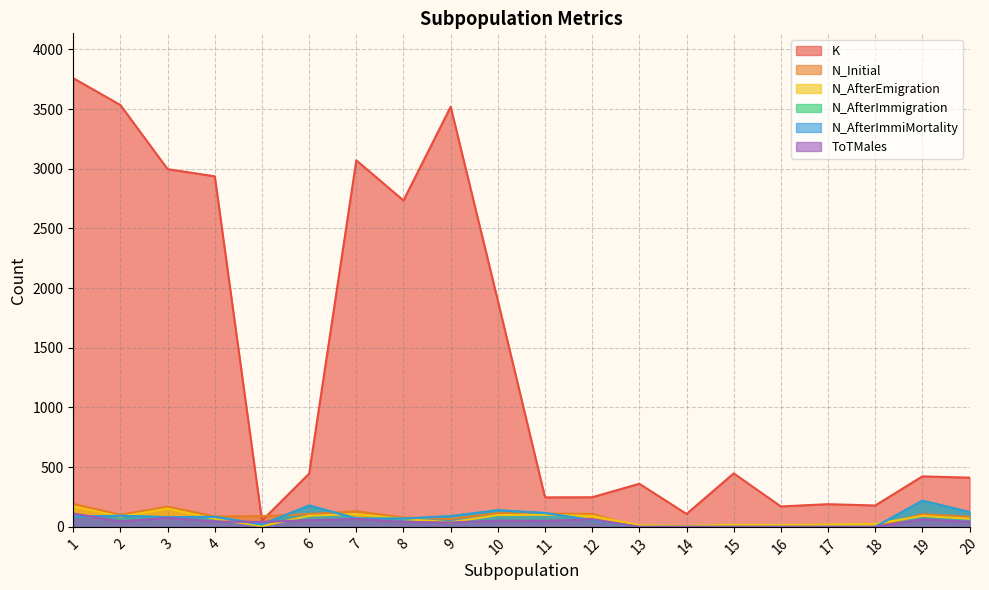

Which category has the highest value across all series?

1